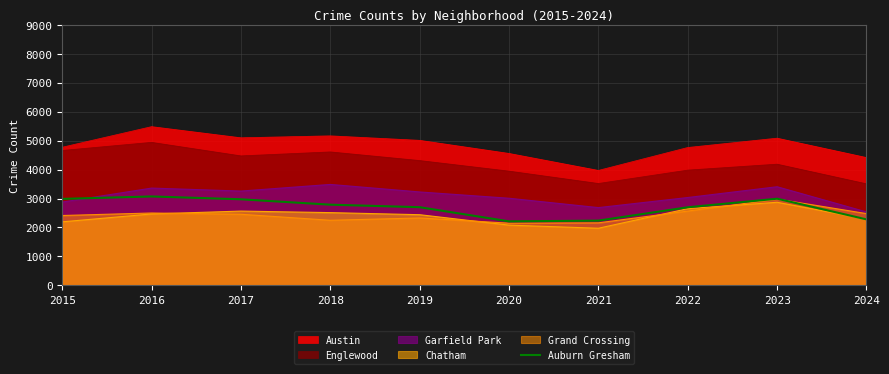

Is the value of Englewood at 2022 greater than the value of Auburn Gresham at 2022?

Yes